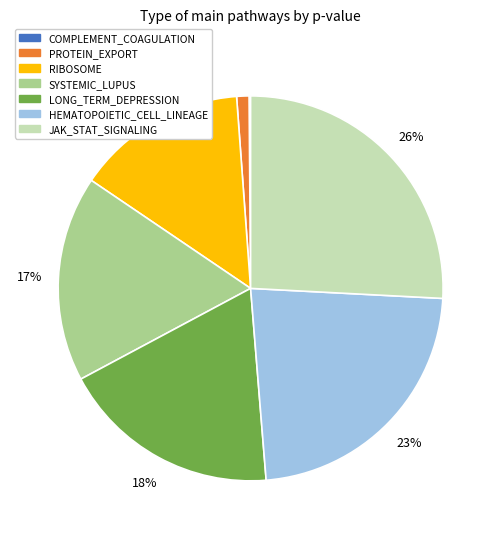

To the nearest percent, what is the average slice percentage?

14%